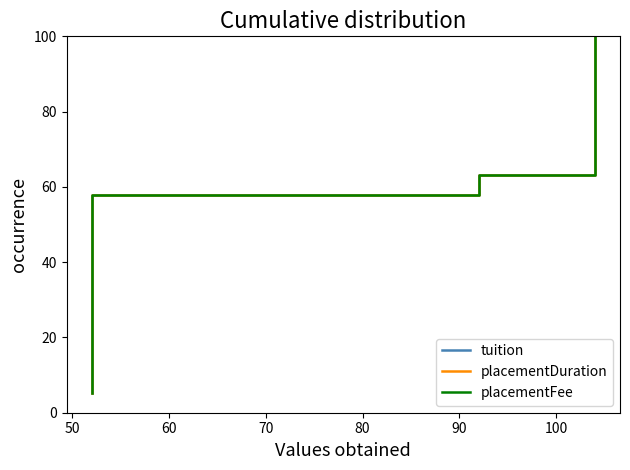

True or false: placementFee has more than 2 interior local peaks.

False